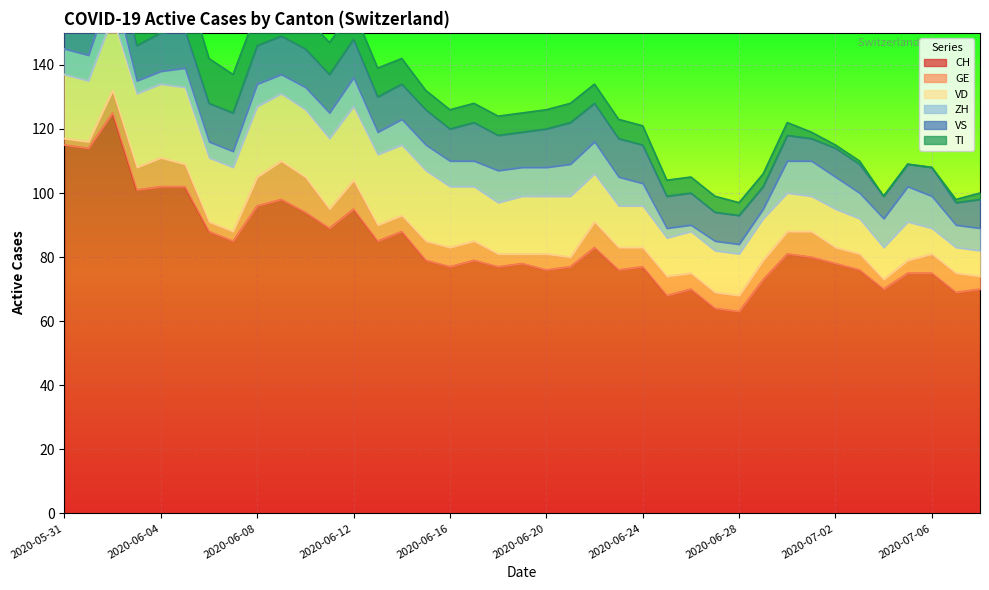

The value of VS at 2020-06-28 is 9. True or false?

True